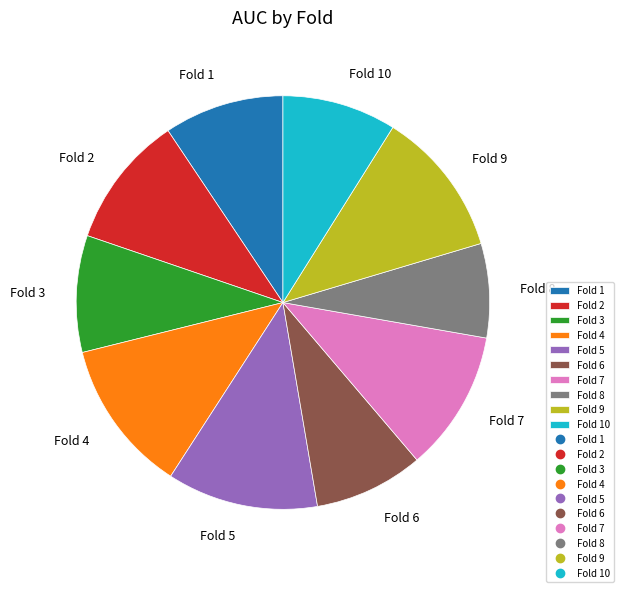

How many slices are in this pie chart?

10